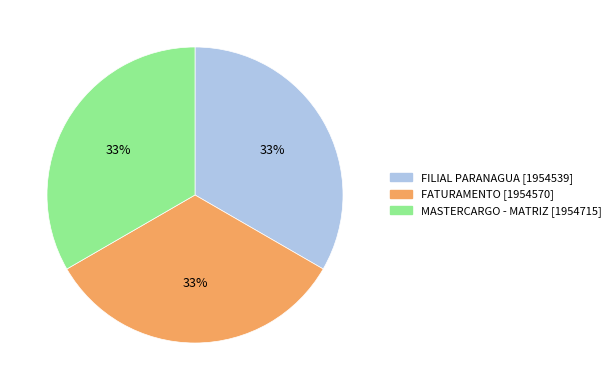

Is the sum of FATURAMENTO and FILIAL PARANAGUA greater than half?

Yes